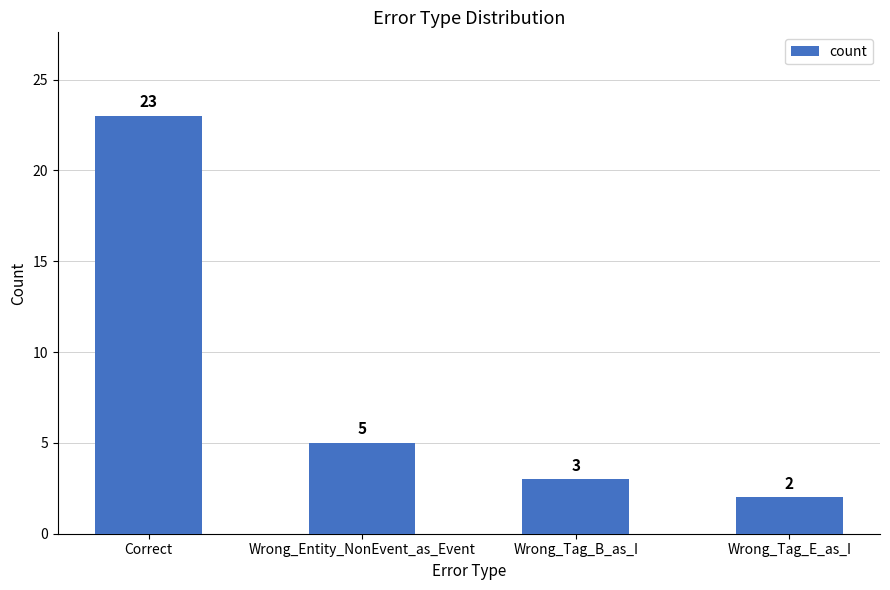

Where is the data nearest to the value 12?

Wrong_Entity_NonEvent_as_Event